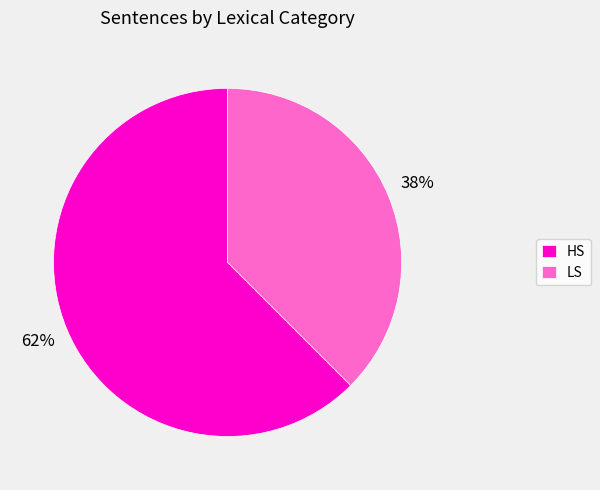

Between HS and LS, which is larger?

HS